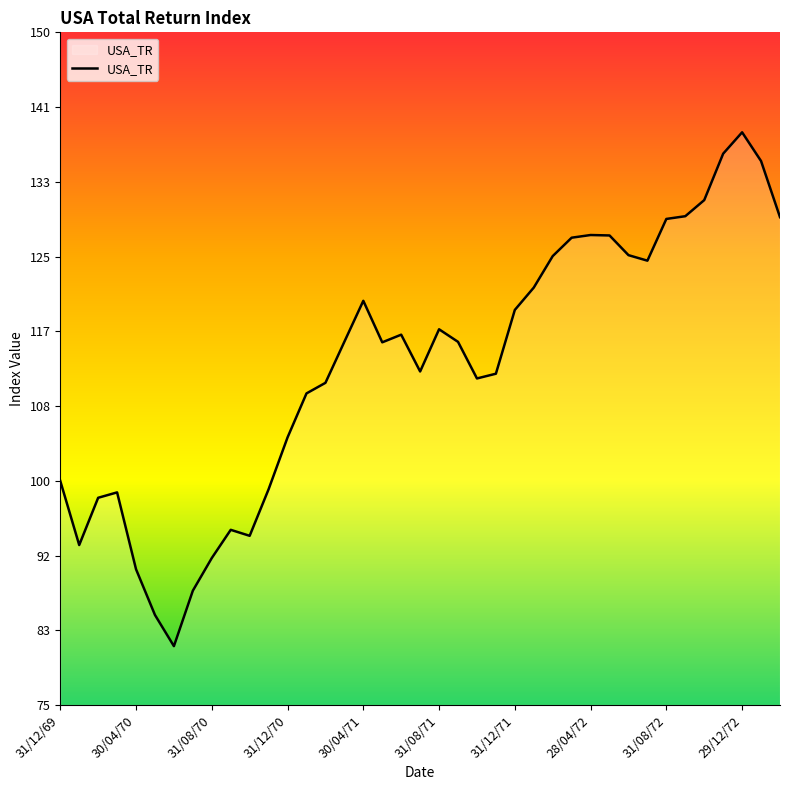

True or false: the data has more than 2 interior local peaks.

True